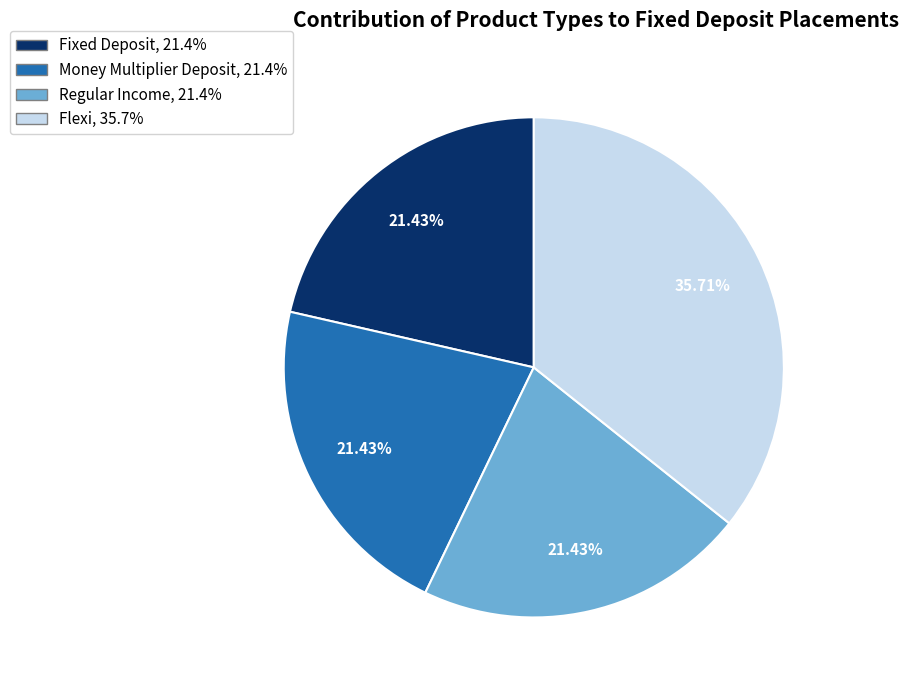

What is the largest slice in the pie chart?

Flexi